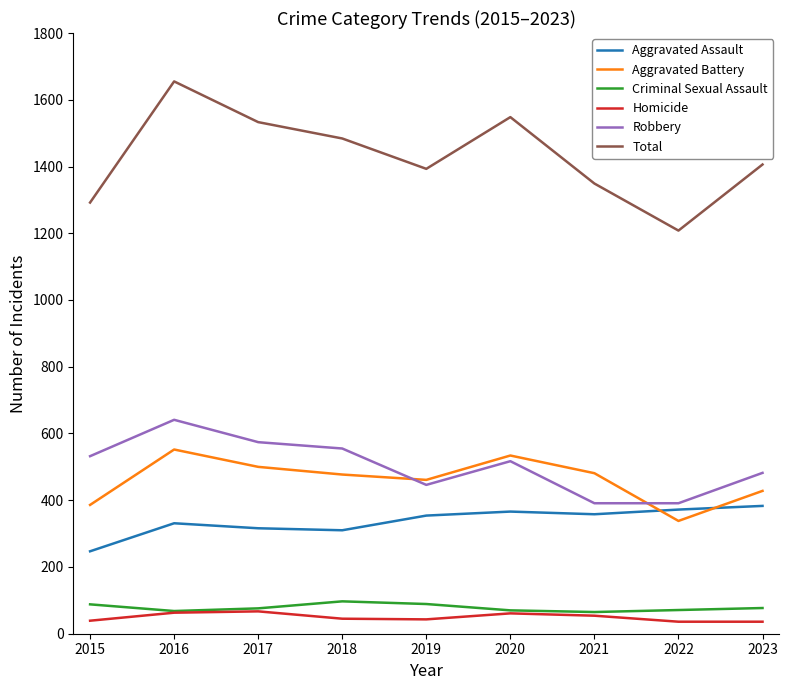

What is the difference between the second highest and second lowest values in the Aggravated Assault series?

62